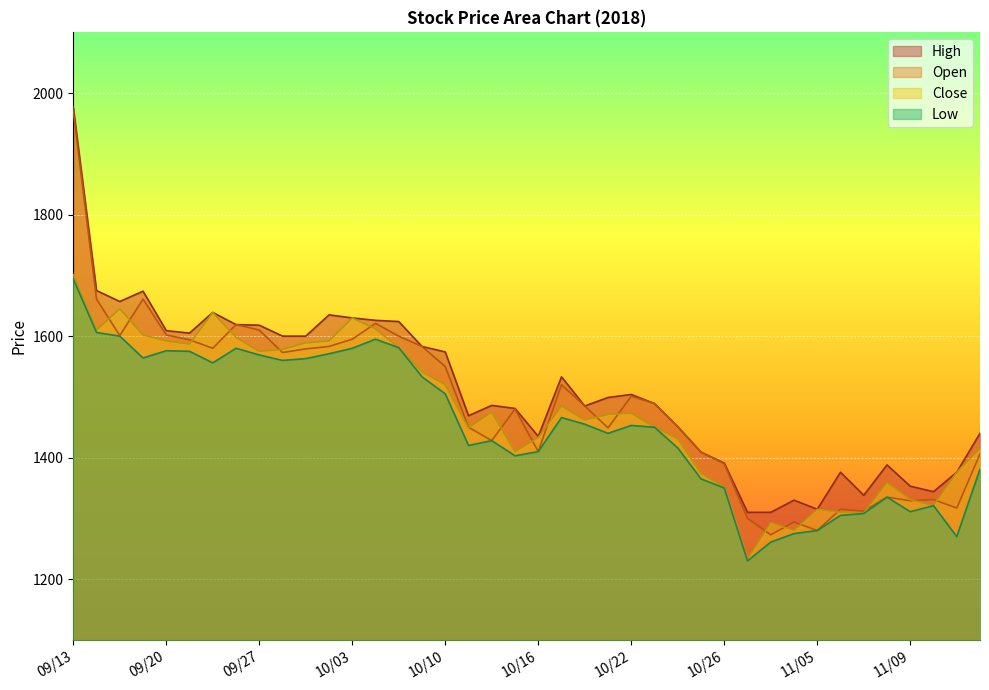

How many values in the Open series exceed 1489?

19